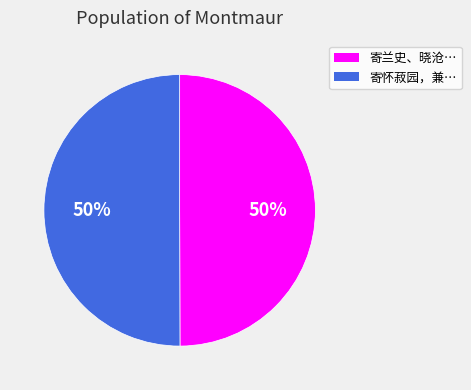

To the nearest percent, what is the average slice percentage?

50%